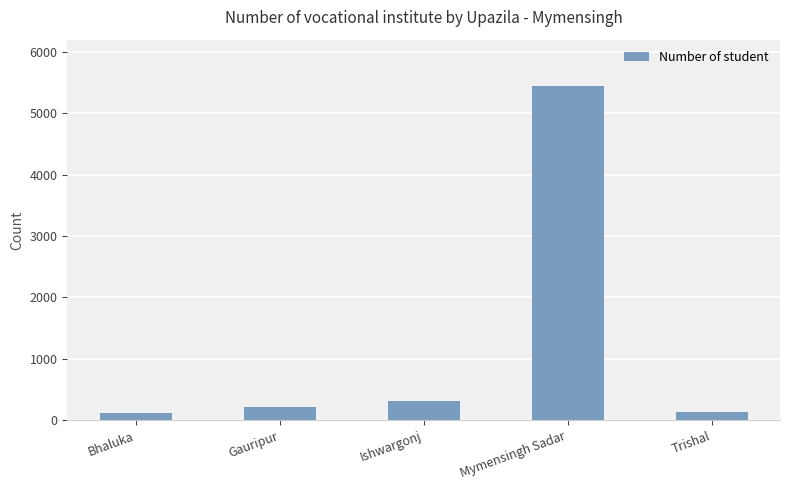

Reading right to left, transcribe all the data shown in this chart.

140	5437	309	210	113